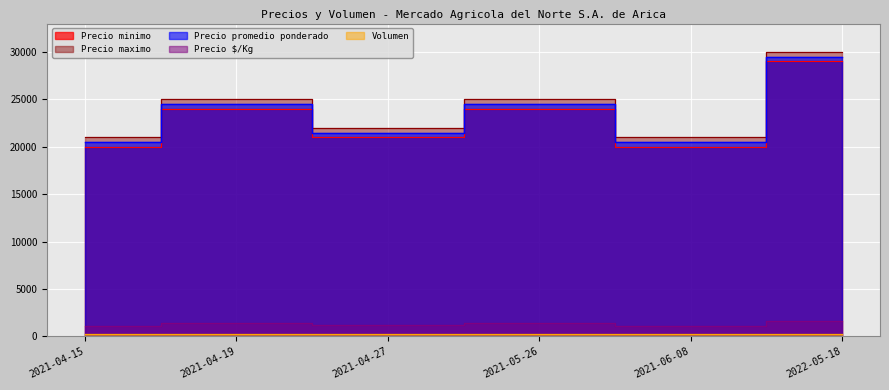

What is the maximum value for Precio $/Kg?

1639